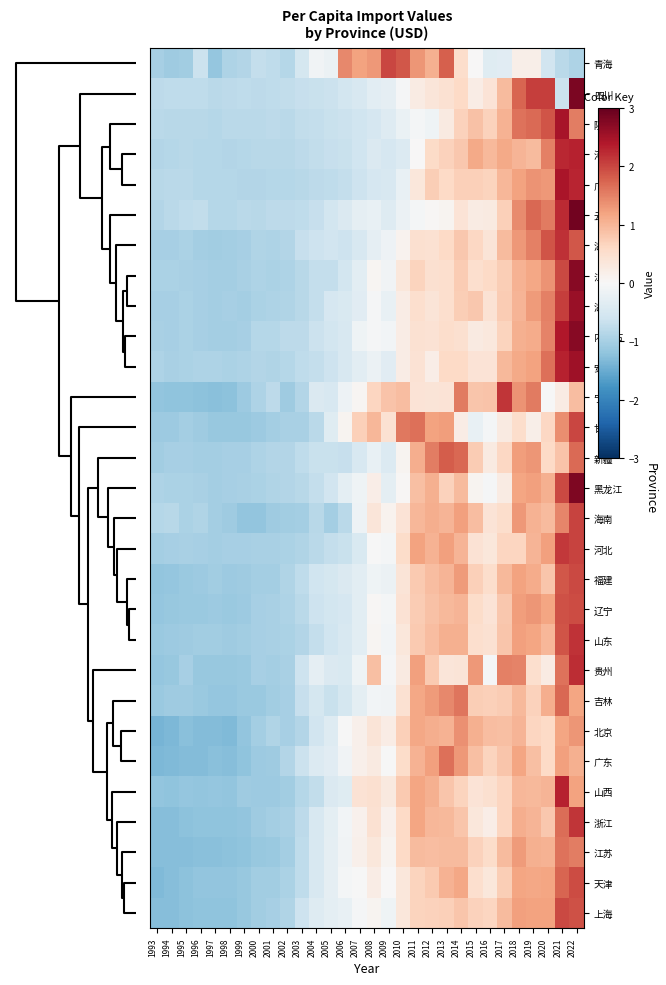

How many categories are shown in the chart?

30